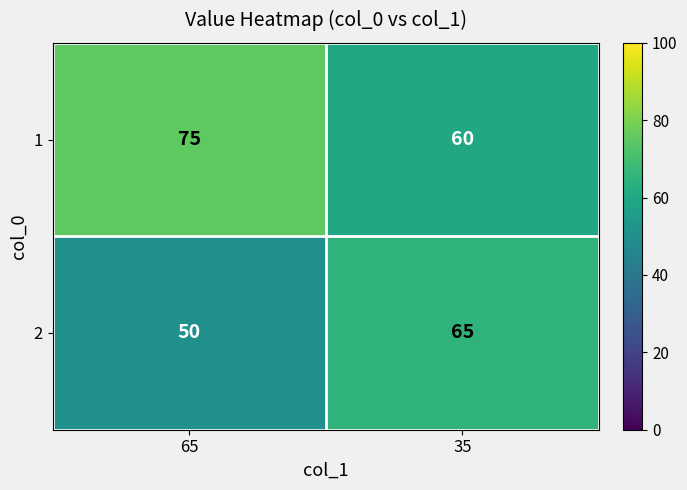

What is the spread (max minus min) of values at 35?

5